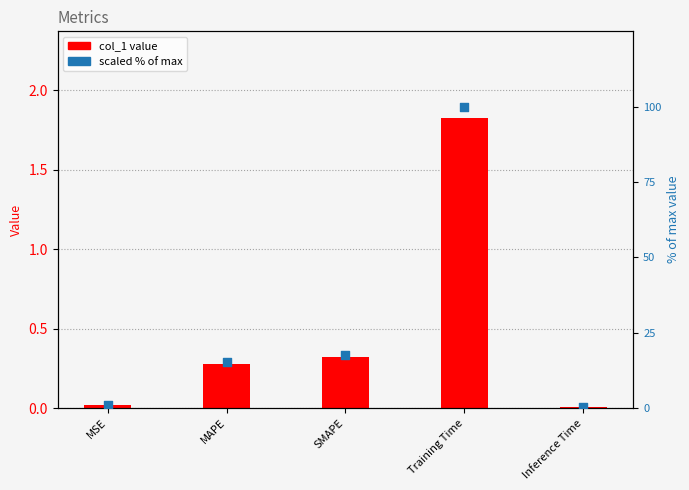

Which series has the largest total across all categories?

scaled % of max